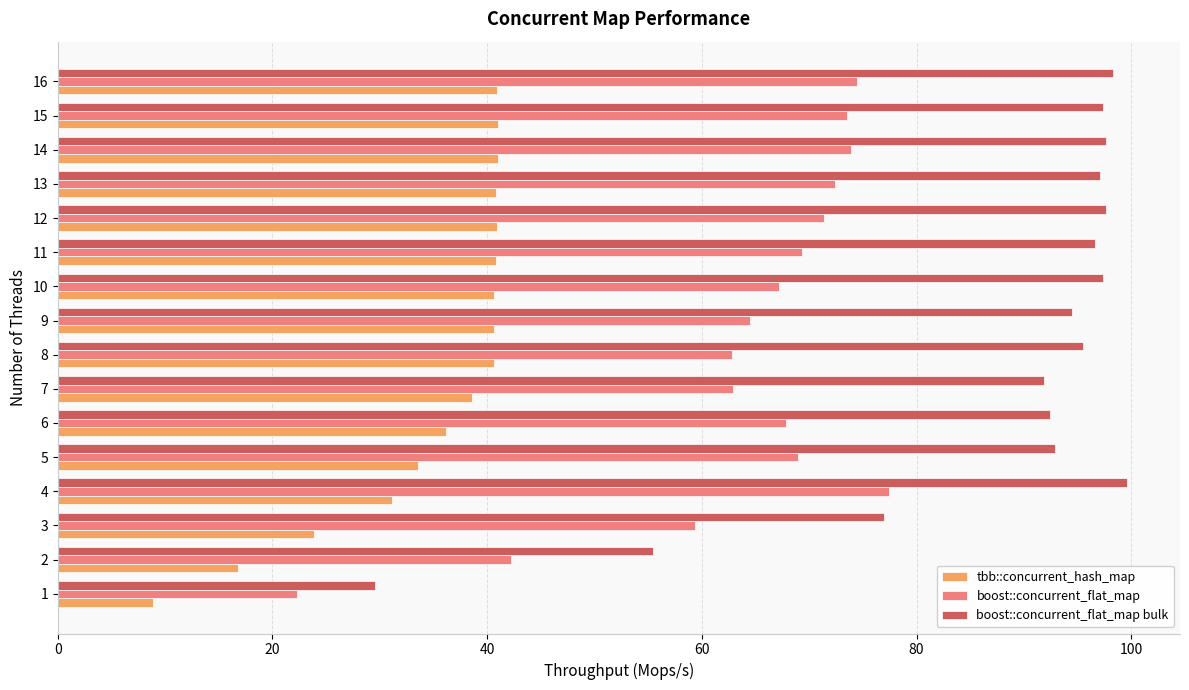

The tbb::concurrent_hash_map series shows 40.9 at 13. True or false?

True